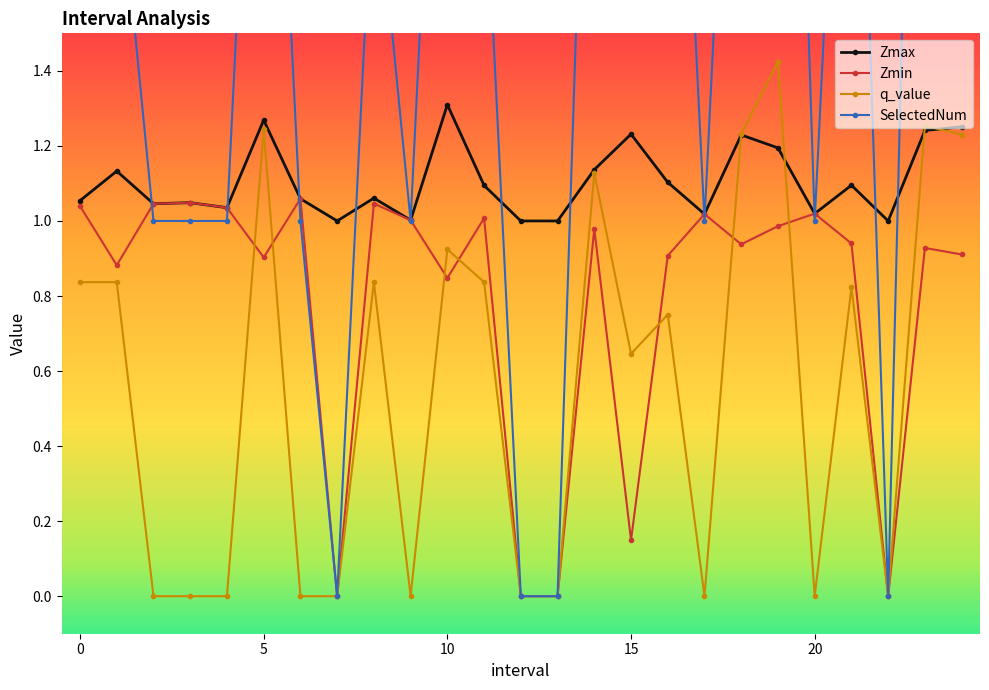

What value does the Zmin series have at 24?

0.9